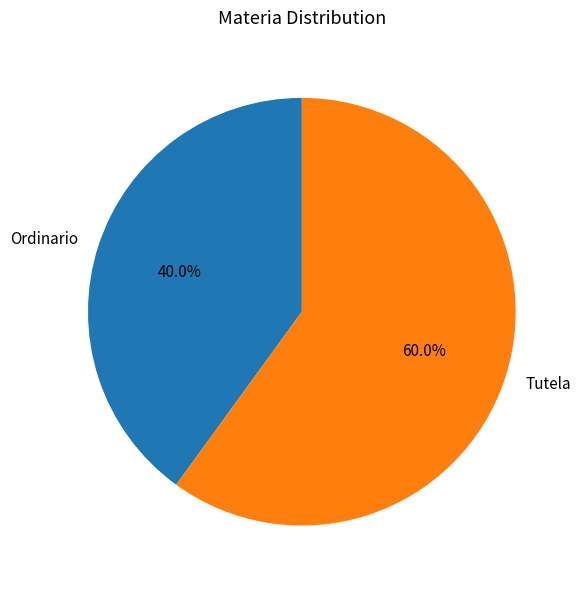

What is the smallest slice in the pie chart?

Ordinario